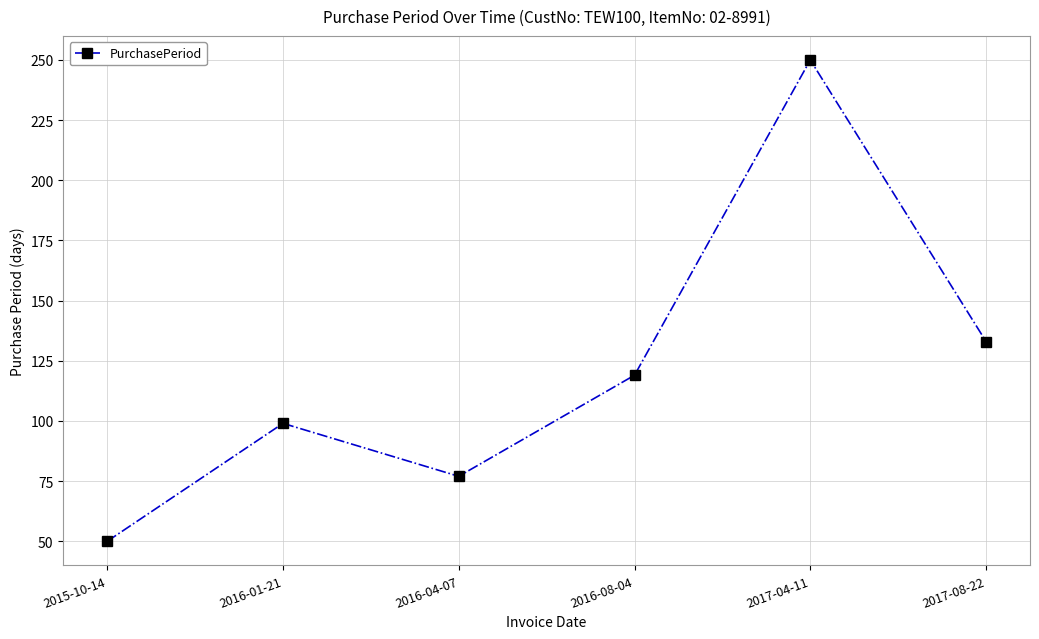

What is the average value?

121